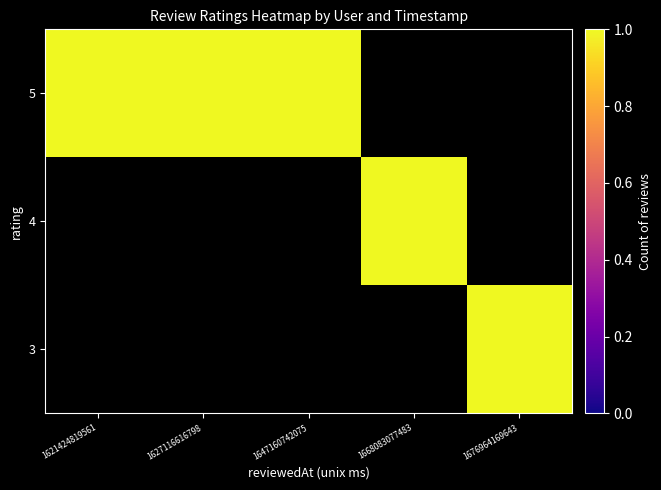

Which series has the largest range (max minus min)?

5